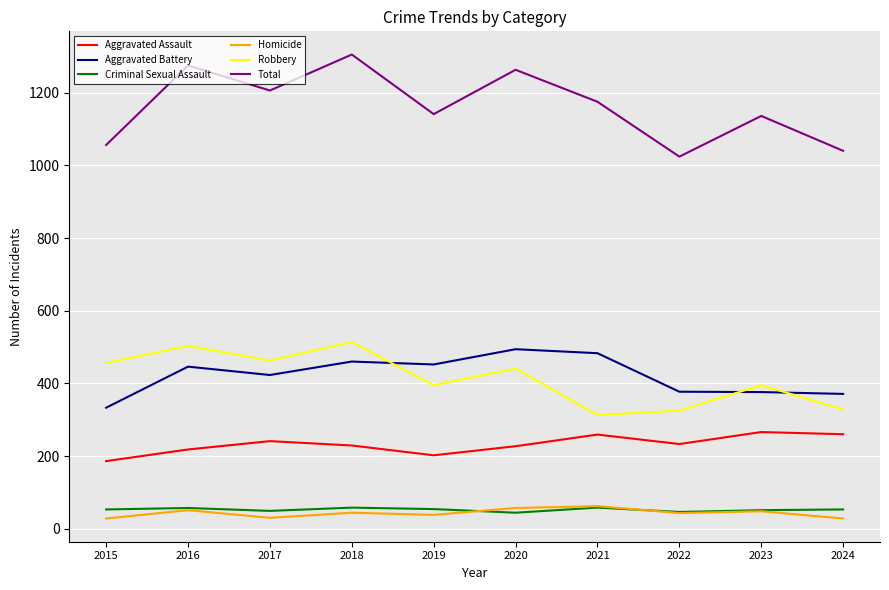

How many values in the Aggravated Assault series are below 233?

5